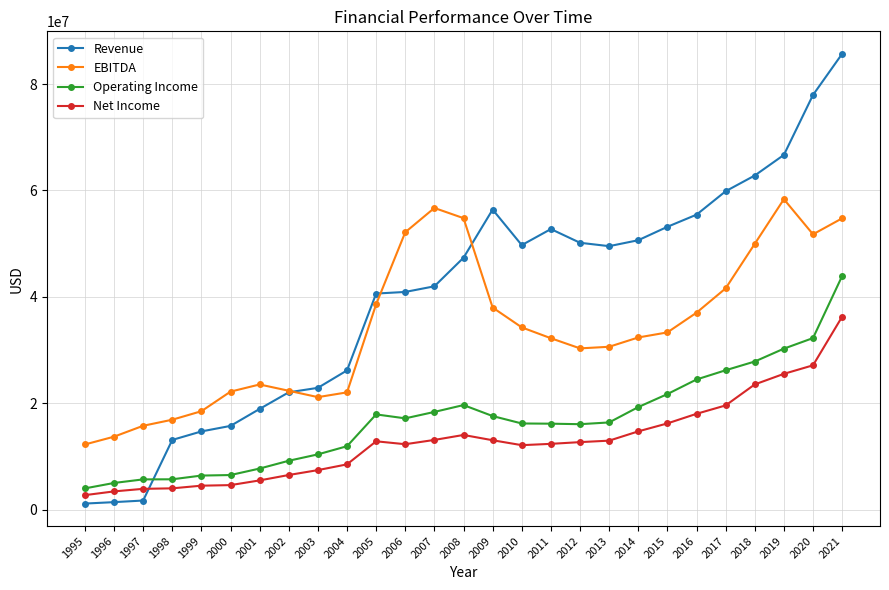

At 2013, list the series in order from largest to smallest.

Revenue, EBITDA, Operating Income, Net Income